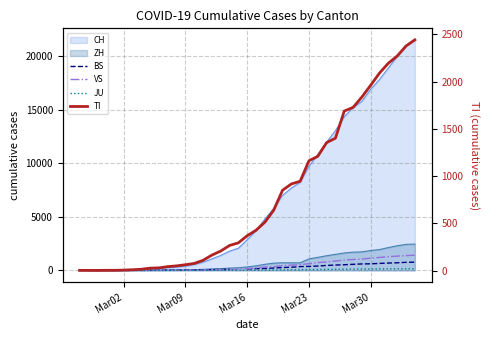

True or false: VS and TI cross at least once.

False